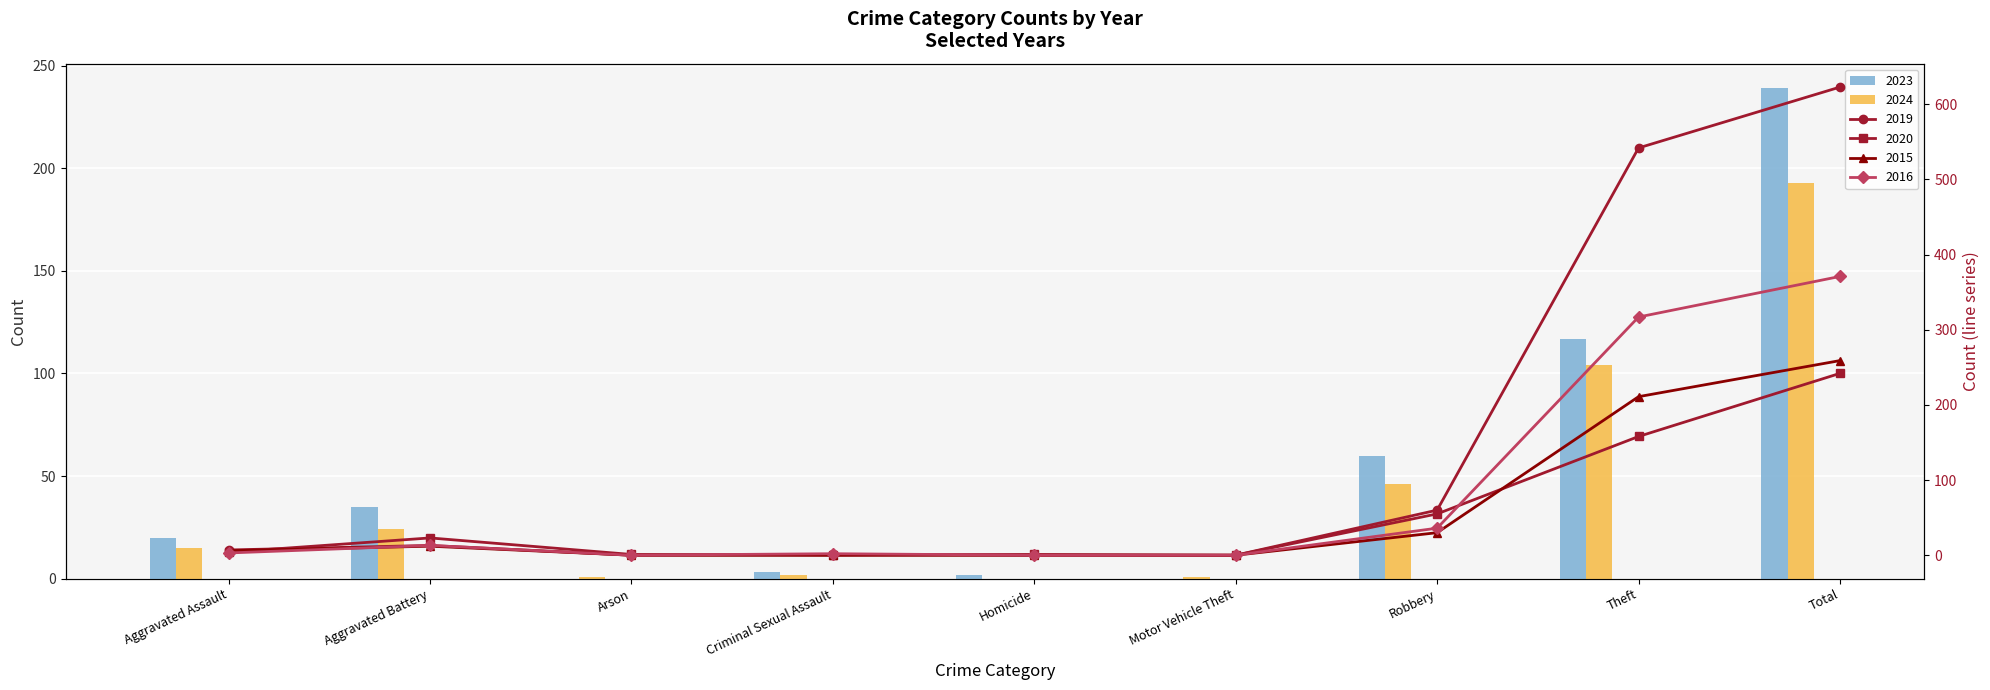

Reading left to right, what are all the values shown in this chart?

2023: Aggravated Assault=20	Aggravated Battery=35	Arson=0	Criminal Sexual Assault=3	Homicide=2	Motor Vehicle Theft=0	Robbery=60	Theft=117	Total=239
2024: Aggravated Assault=15	Aggravated Battery=24	Arson=1	Criminal Sexual Assault=2	Homicide=0	Motor Vehicle Theft=1	Robbery=46	Theft=104	Total=193
2019: Aggravated Assault=7	Aggravated Battery=13	Arson=0	Criminal Sexual Assault=1	Homicide=0	Motor Vehicle Theft=0	Robbery=60	Theft=542	Total=623
2020: Aggravated Assault=4	Aggravated Battery=23	Arson=1	Criminal Sexual Assault=0	Homicide=1	Motor Vehicle Theft=0	Robbery=55	Theft=158	Total=242
2015: Aggravated Assault=6	Aggravated Battery=12	Arson=0	Criminal Sexual Assault=0	Homicide=0	Motor Vehicle Theft=0	Robbery=30	Theft=211	Total=259
2016: Aggravated Assault=3	Aggravated Battery=13	Arson=0	Criminal Sexual Assault=2	Homicide=0	Motor Vehicle Theft=0	Robbery=36	Theft=317	Total=371